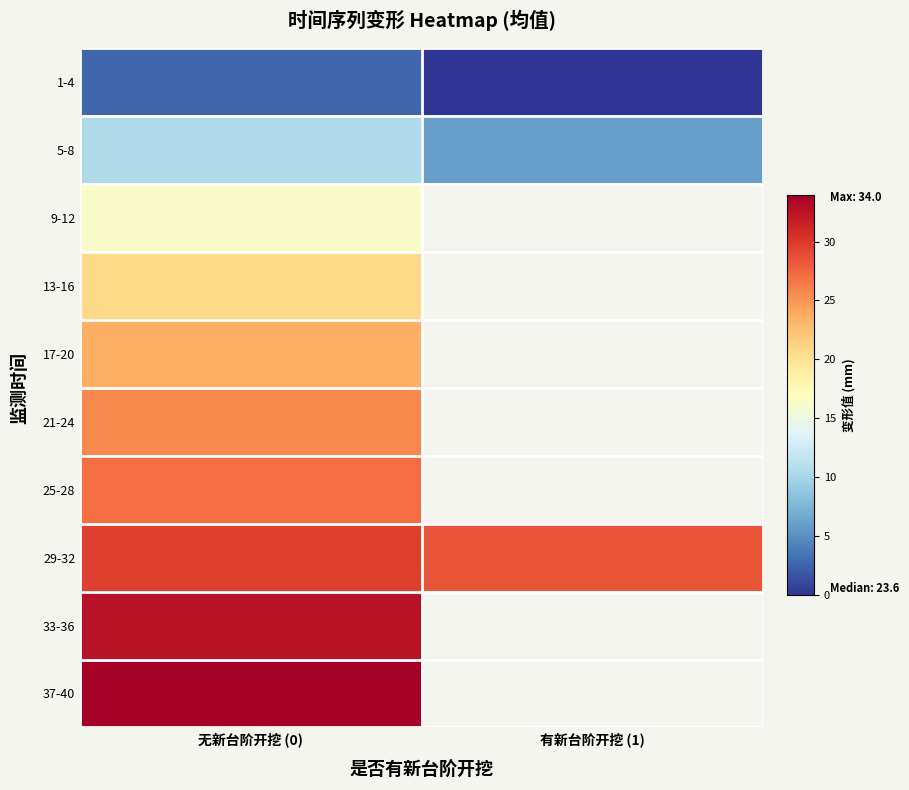

Is it true that 29-32 equals 9.6 at 无新台阶开挖 (0)?

False